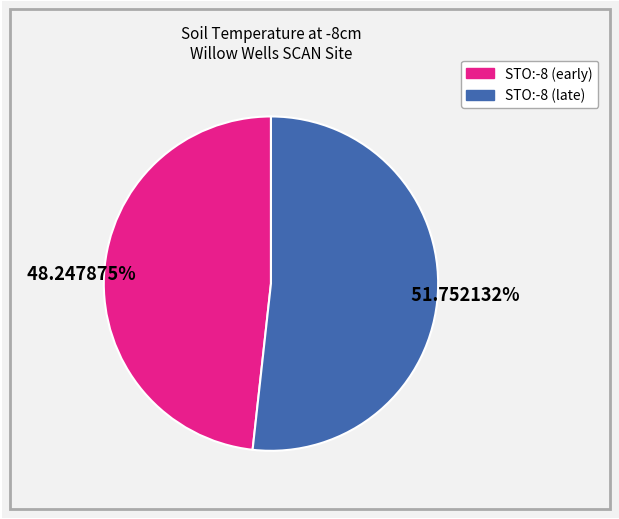

Is there any slice that represents more than half of the pie?

Yes